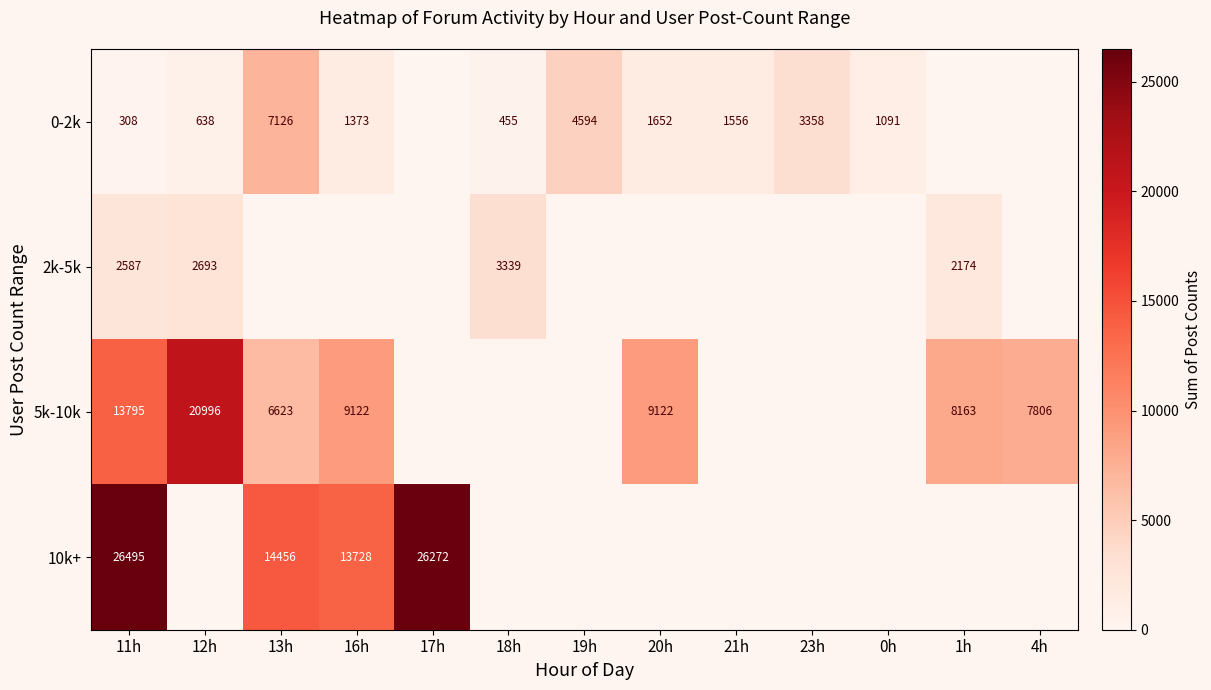

What is the spread (max minus min) of values at 23h?

3358